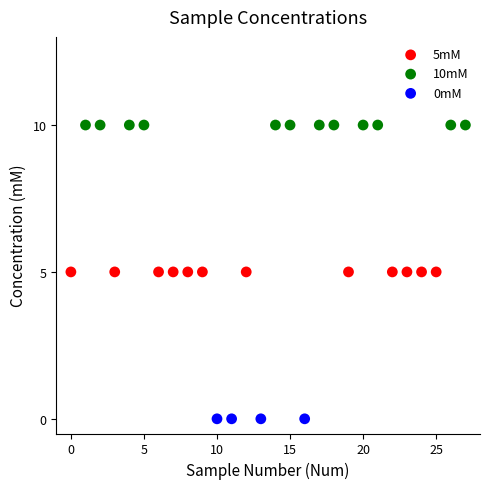

What are all the series names shown in the legend?

5mM, 10mM, 0mM